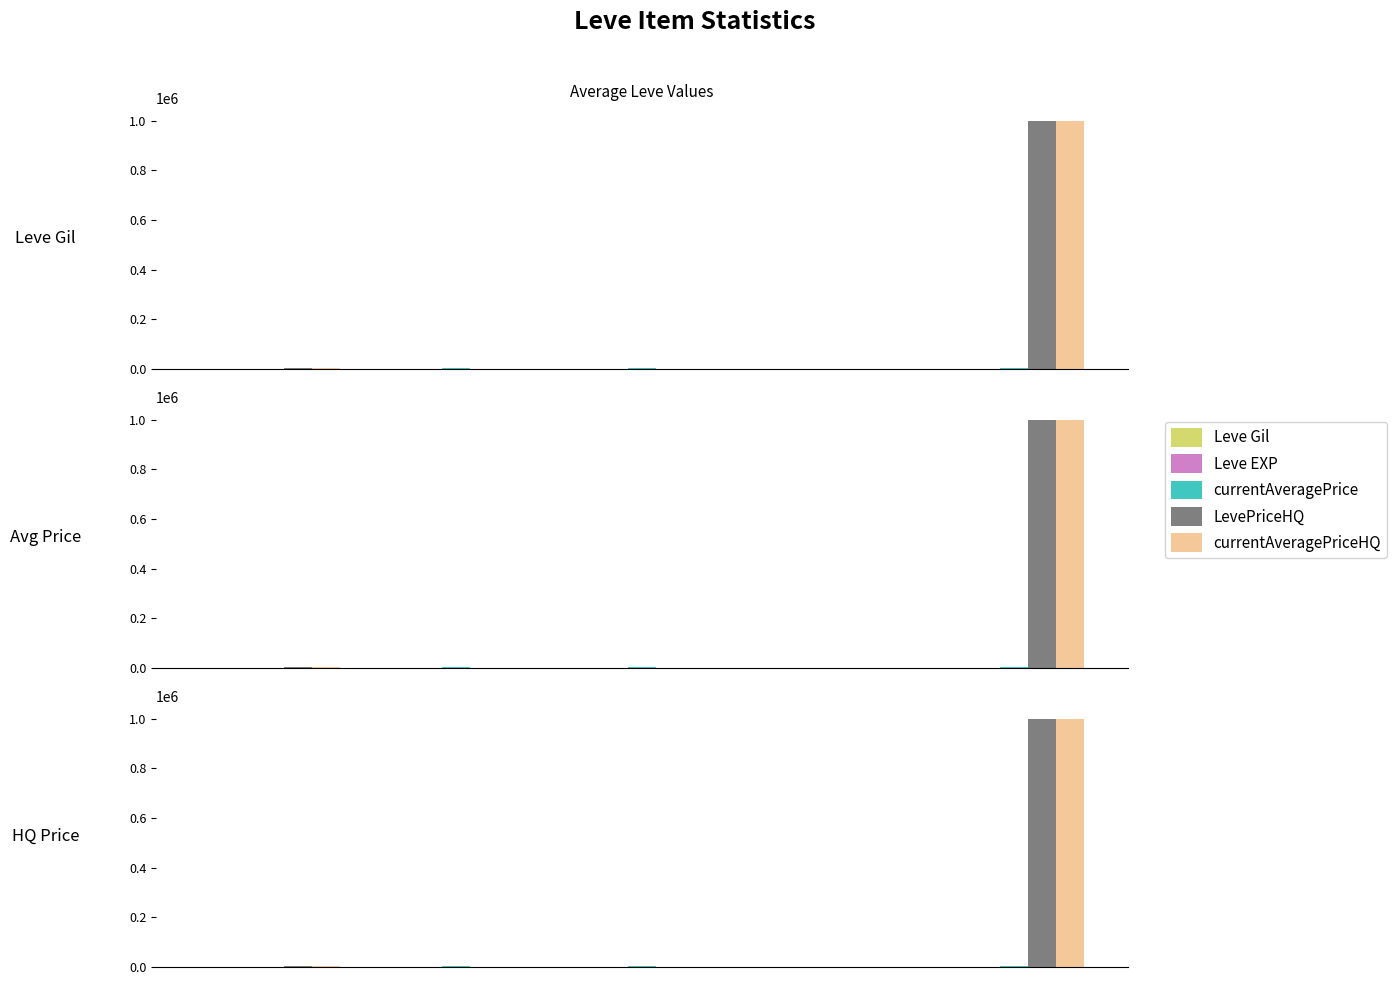

What is the maximum value shown in the chart?

1000000.0